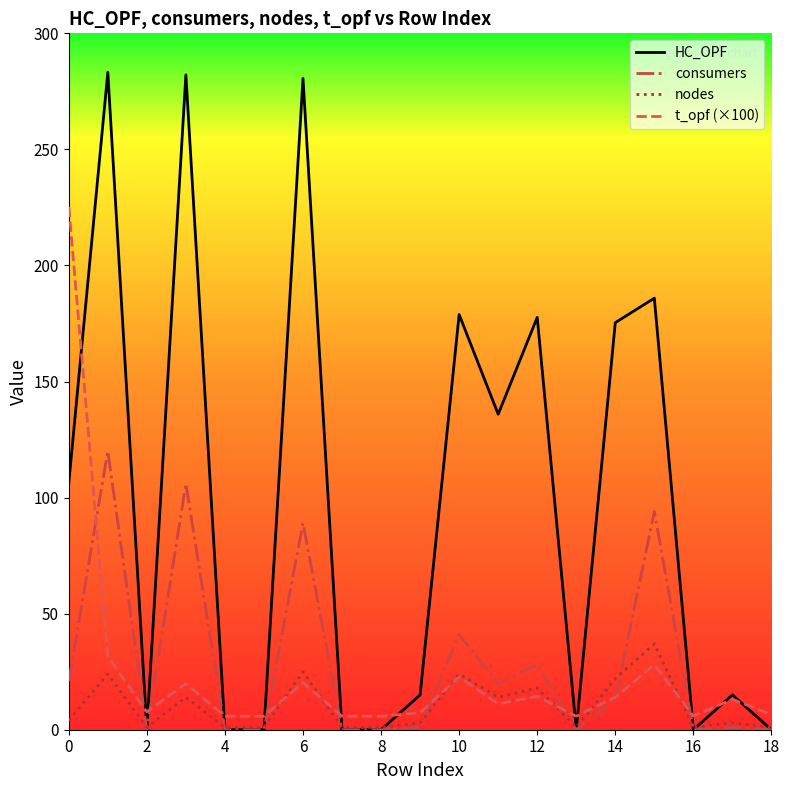

Rank the series by their maximum value, from highest to lowest.

HC_OPF, t_opf (×100), consumers, nodes